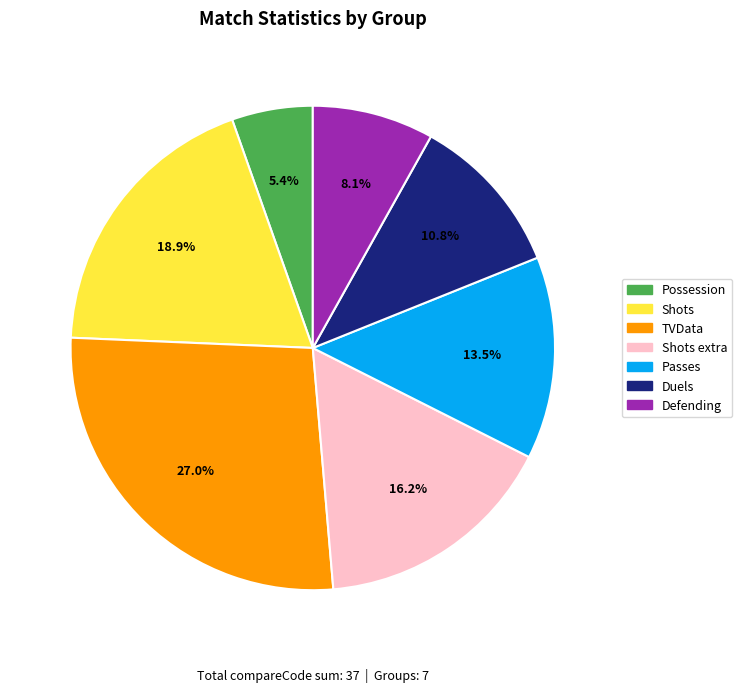

Which slice is the smallest?

Possession